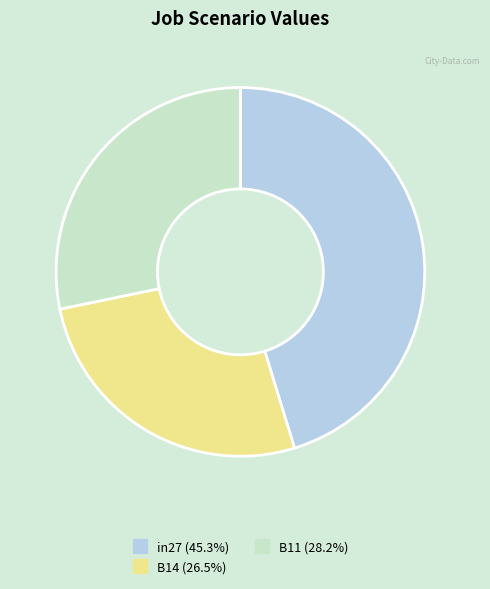

Do in27 and B14 together represent more than half of the pie?

Yes